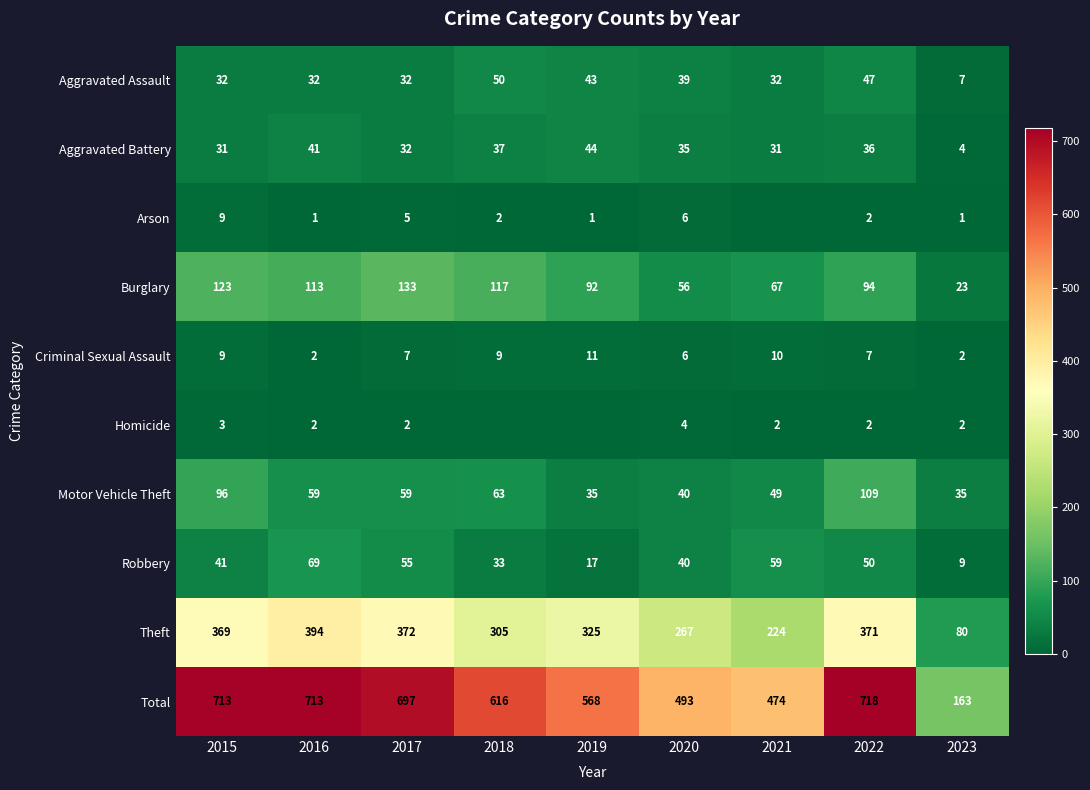

What is the minimum value for Aggravated Assault?

7